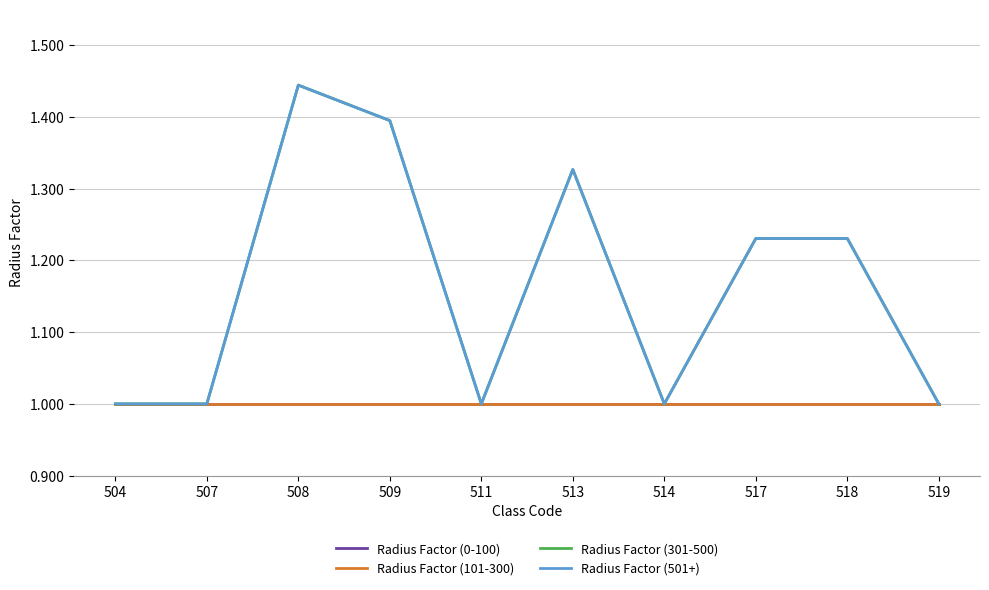

True or false: Radius Factor (301-500) and Radius Factor (0-100) intersect in this chart.

False